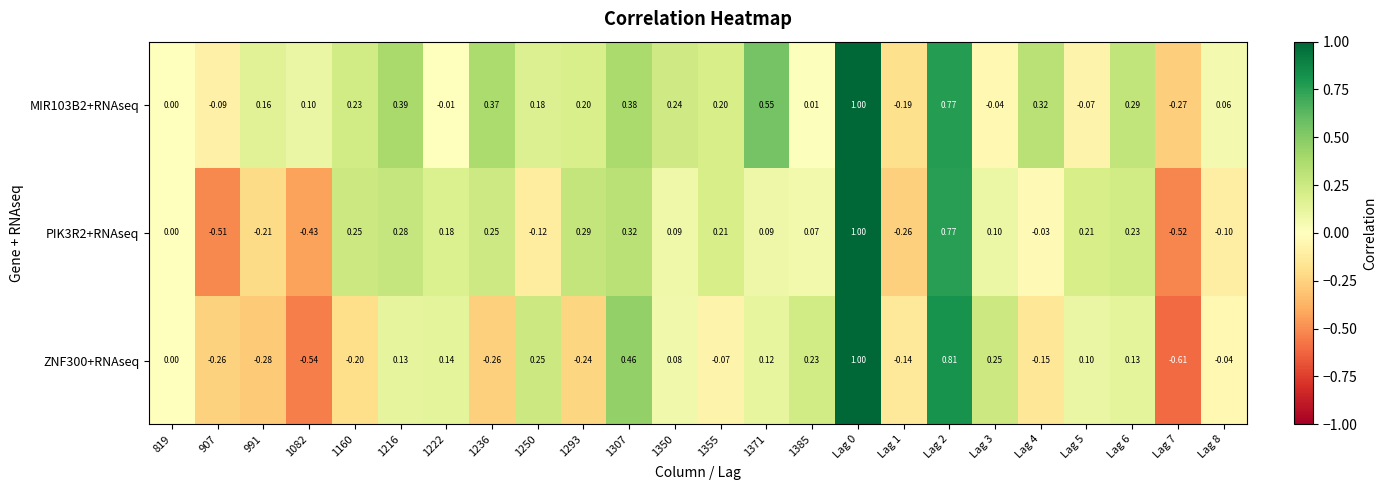

Is the value of MIR103B2+RNAseq at Lag 1 greater than the value of PIK3R2+RNAseq at 1216?

No